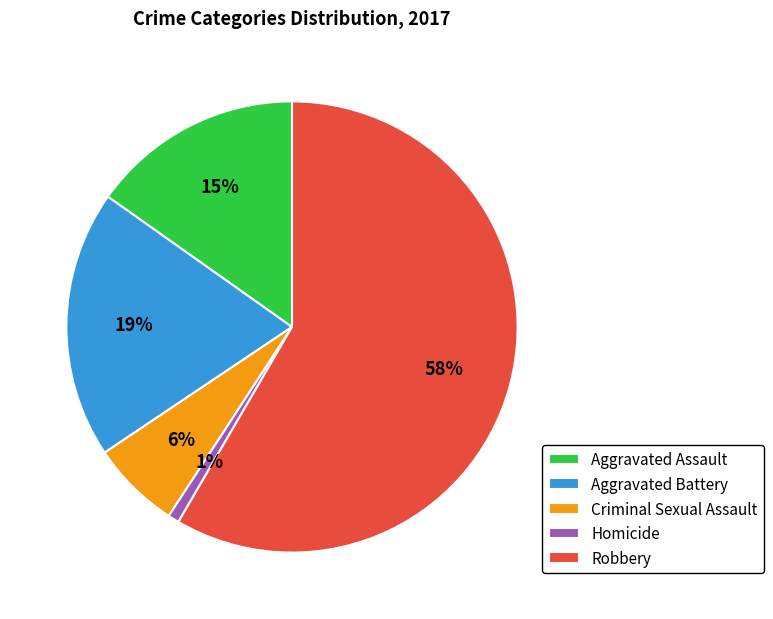

What is the majority slice?

Robbery